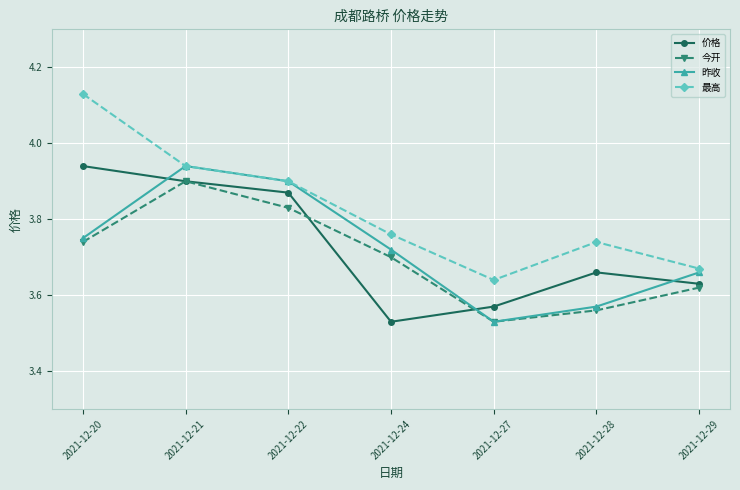

What is the sum of the 最高 values at 2021-12-22 and 2021-12-20?

8.0